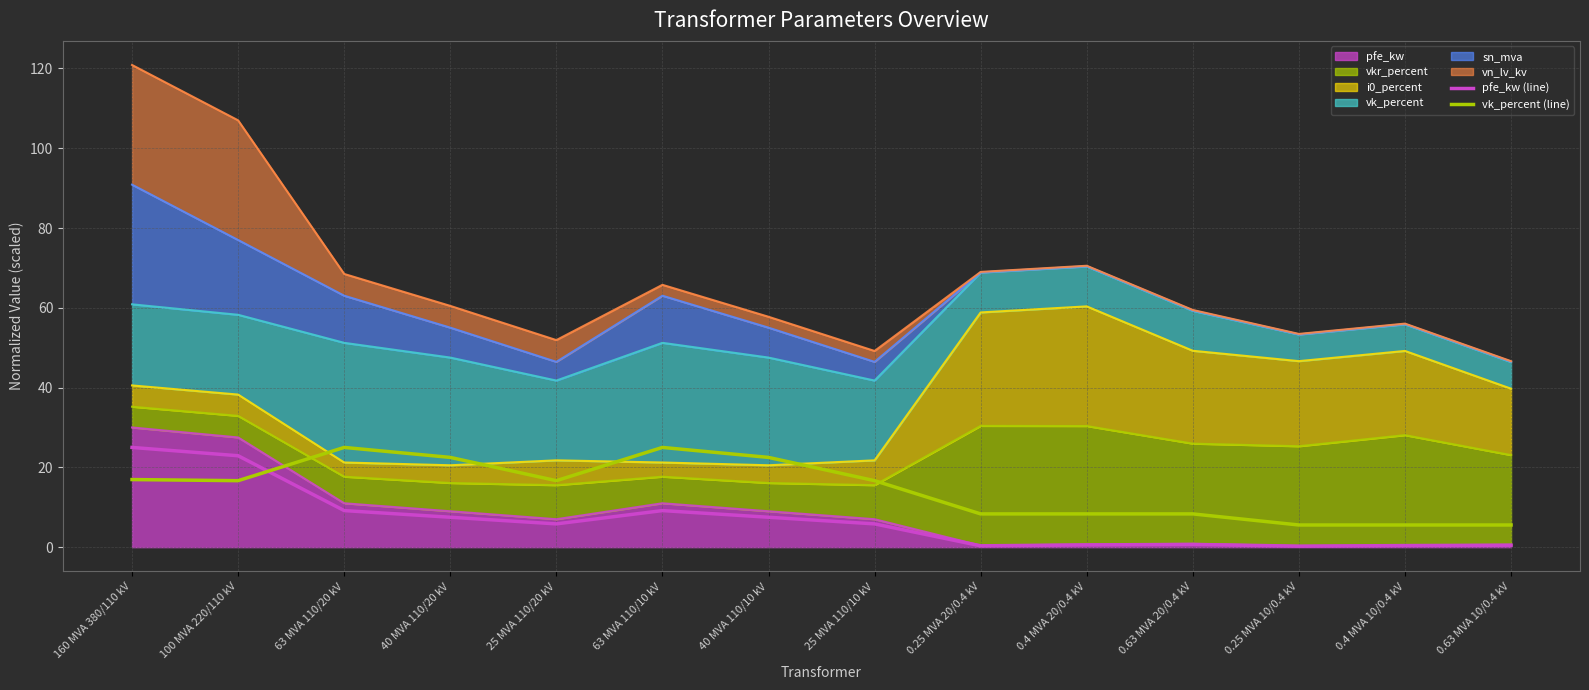

What is the minimum value shown in the chart?

0.2